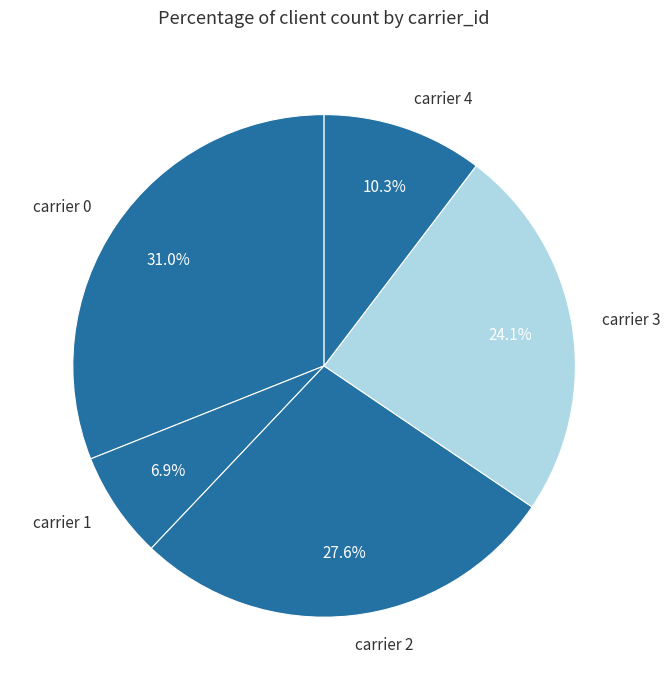

True or false: carrier 2 accounts for 42% of the total.

False